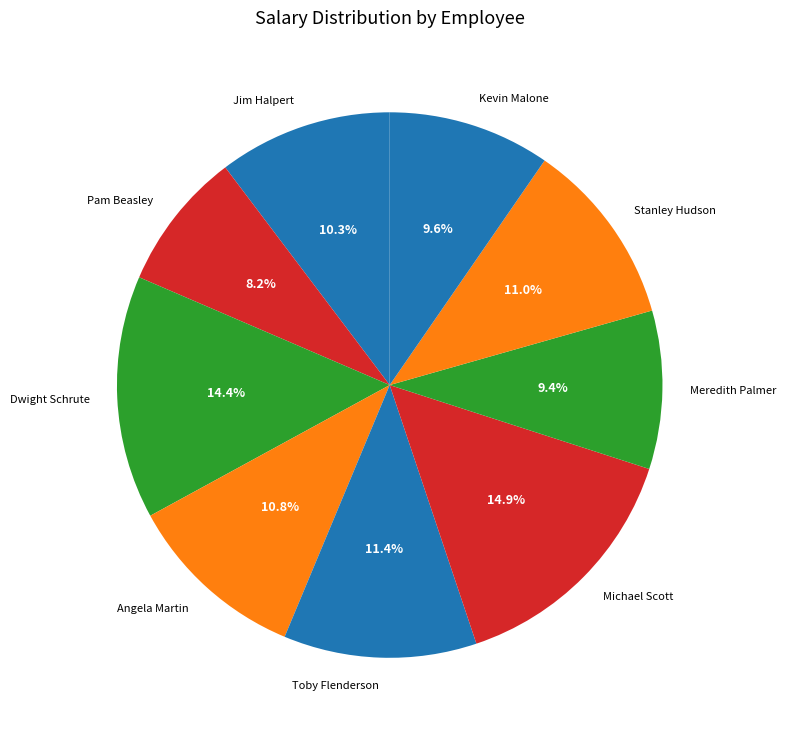

To the nearest percent, what percentage of the pie is Dwight Schrute?

14%